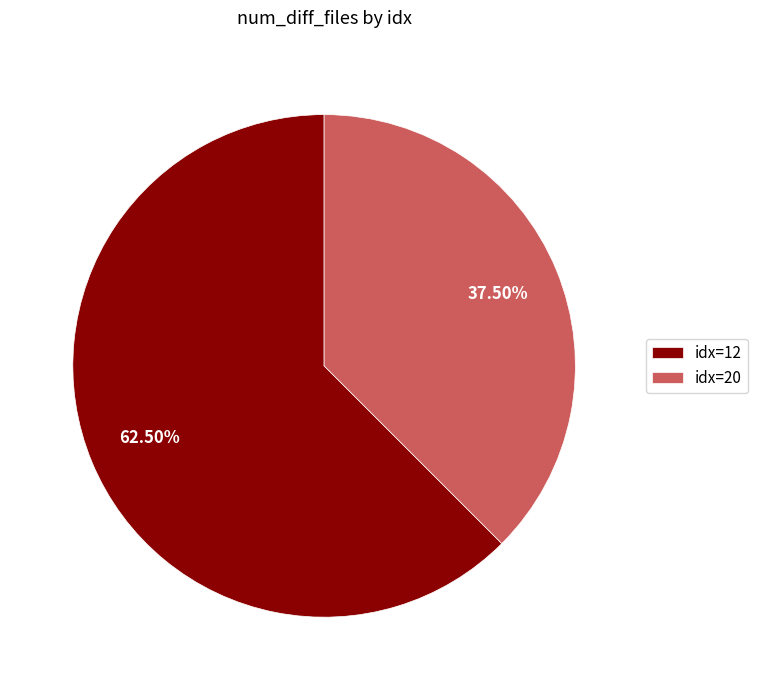

Which has a higher value, idx=20 or idx=12?

idx=12